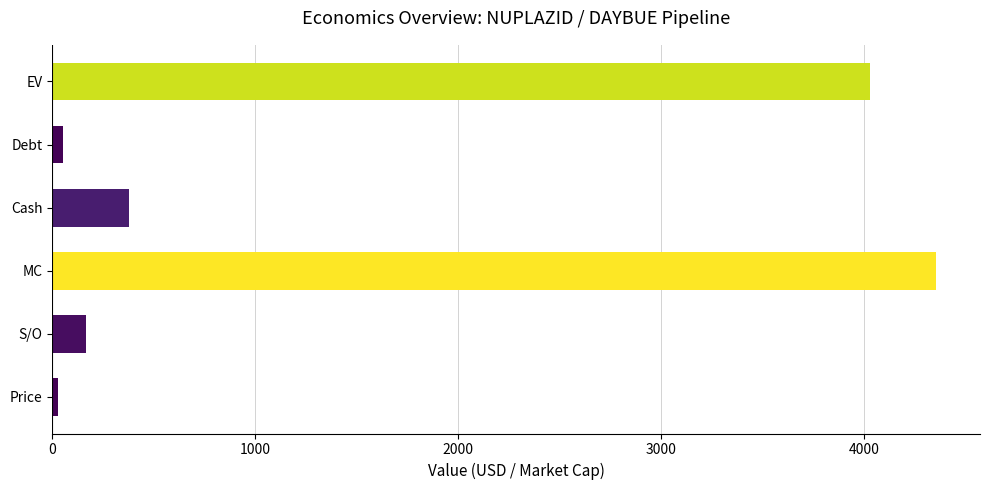

What is the smallest value displayed?

26.6